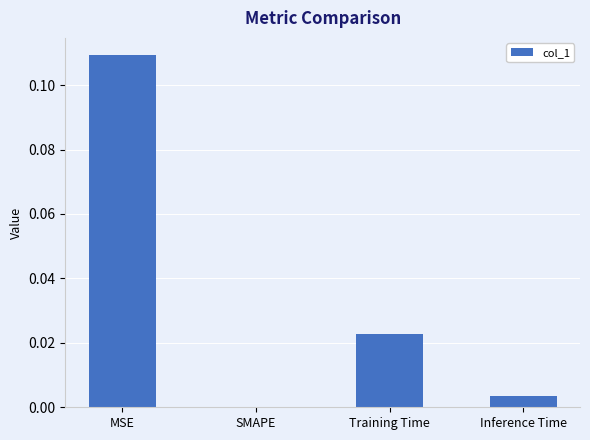

Does the chart contain stacked bars?

No